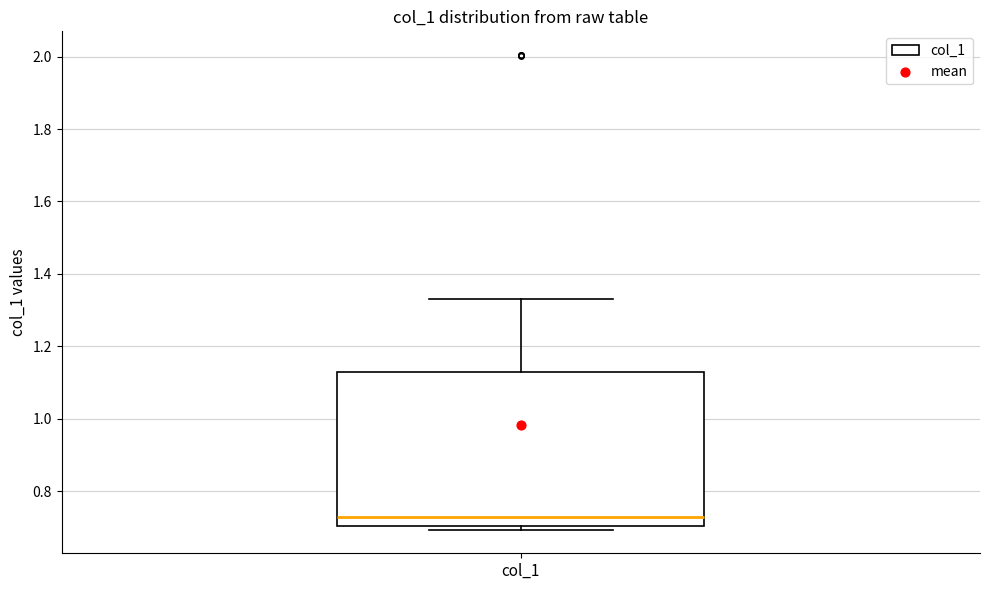

Where is the lower edge of the box for col_1 on the y-axis? The values are not printed on the chart, so give them approximately, as read against the axis.

0.70